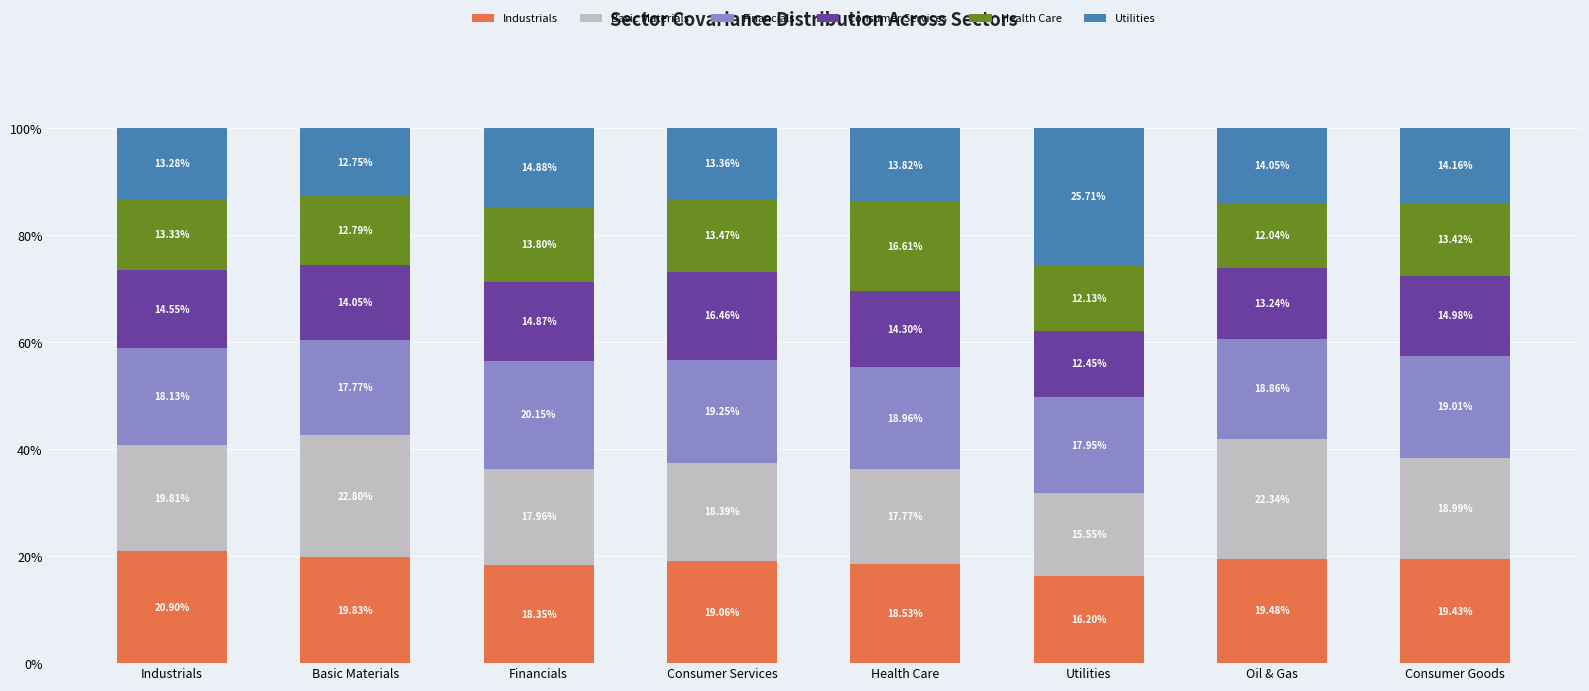

Where does the Industrials series first go above 19?

Industrials